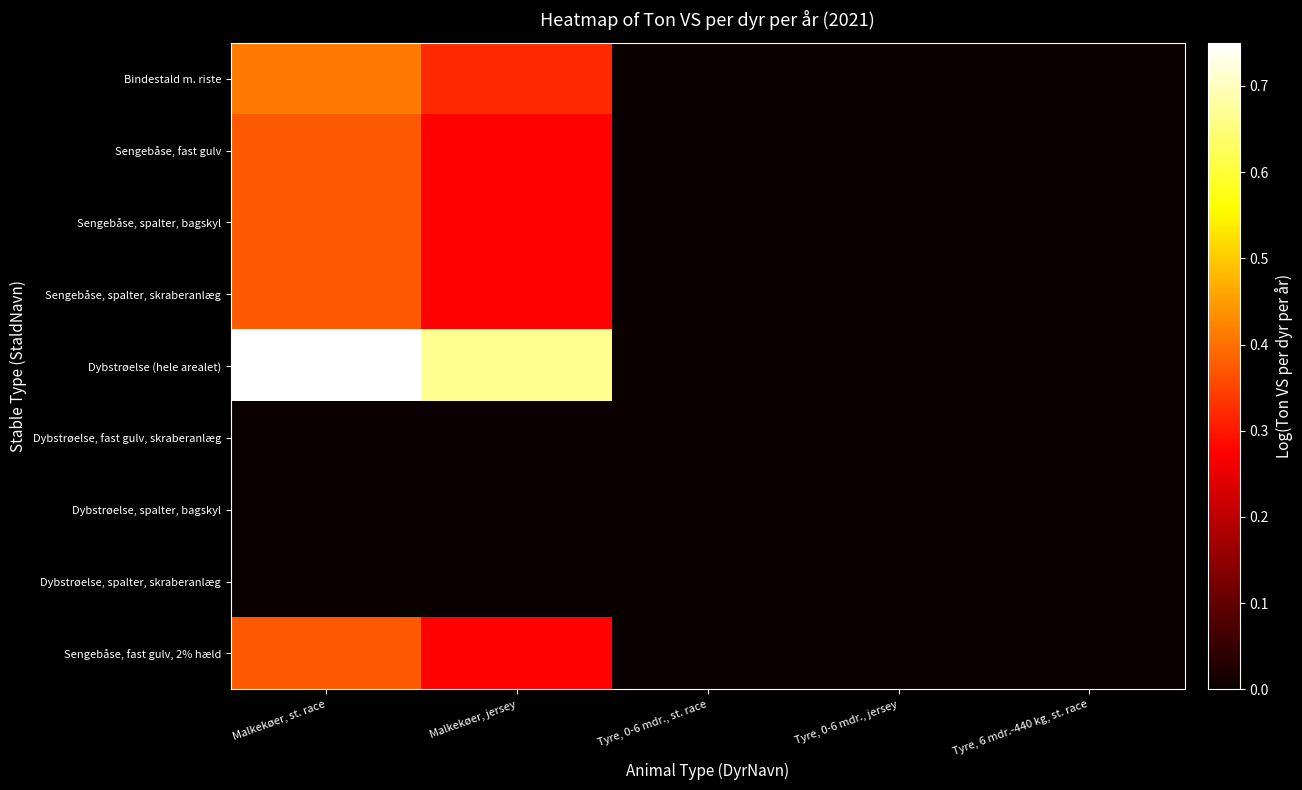

Which category has the highest value across all series?

Malkekøer, st. race